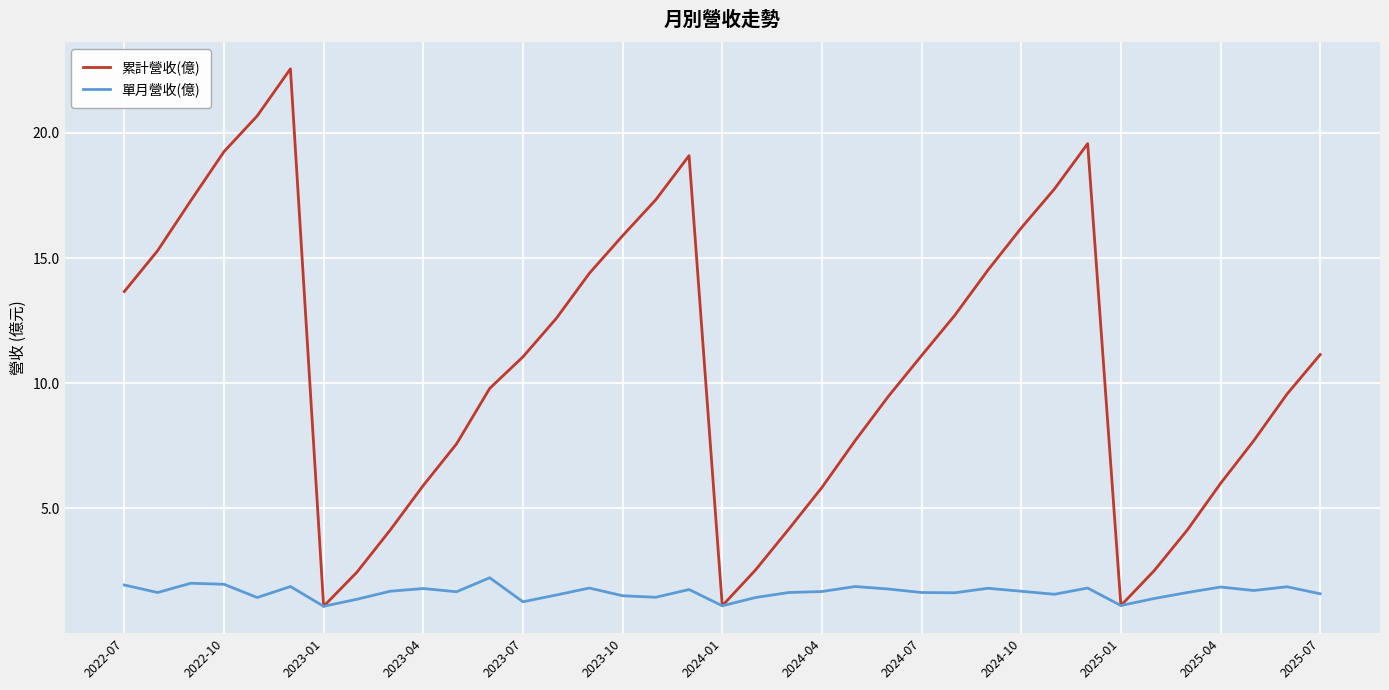

Which series has the largest range (max minus min)?

累計營收(億)